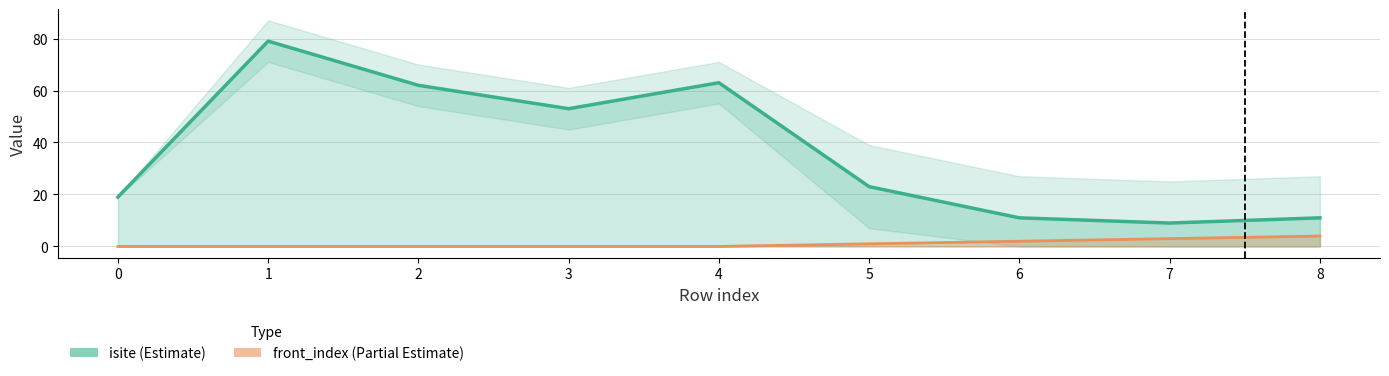

Reading left to right, transcribe all the data shown in this chart.

isite: 19	79	62	53	63	23	11	9	11
front_index: 0	0	0	0	0	1	2	3	4